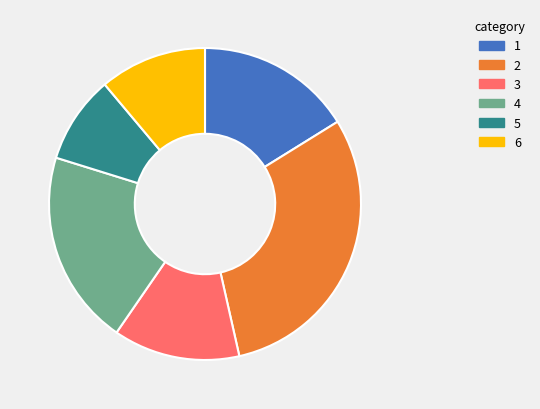

Which category has the biggest portion of the pie?

2